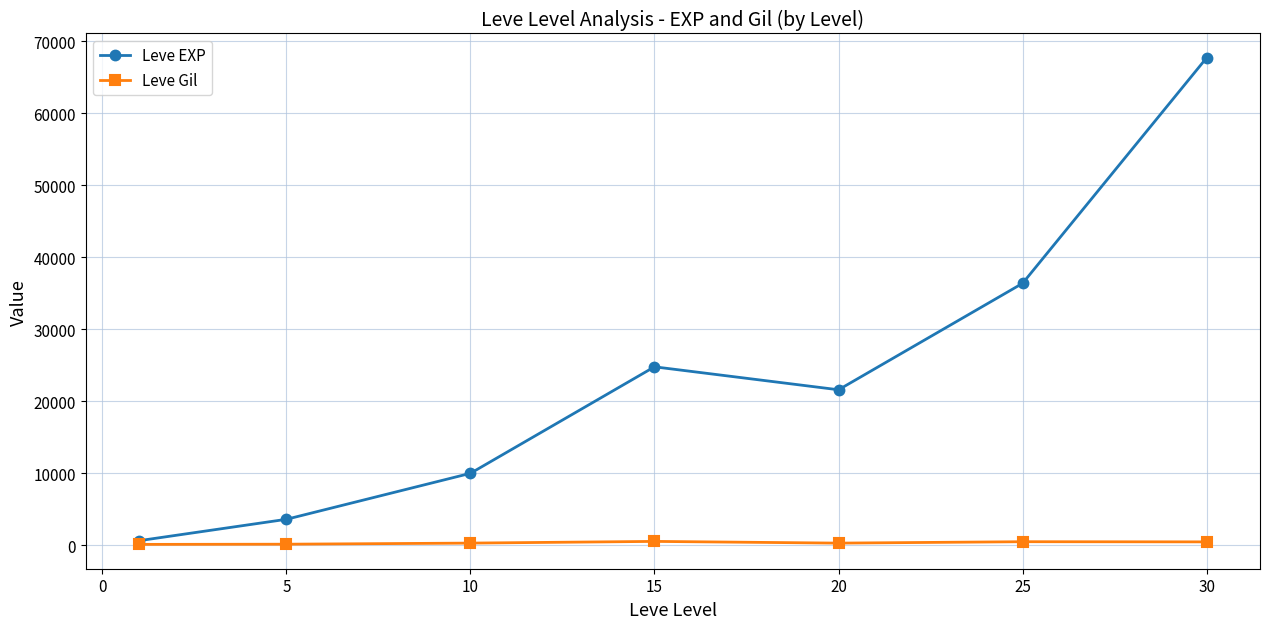

What is the value of the Leve EXP point at the 3rd from the left?

9990